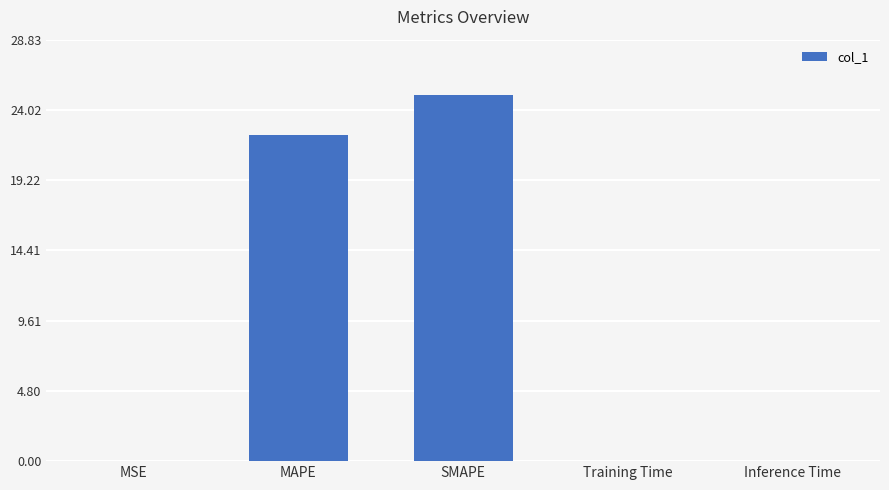

At which category does the chart reach its peak across all series?

SMAPE